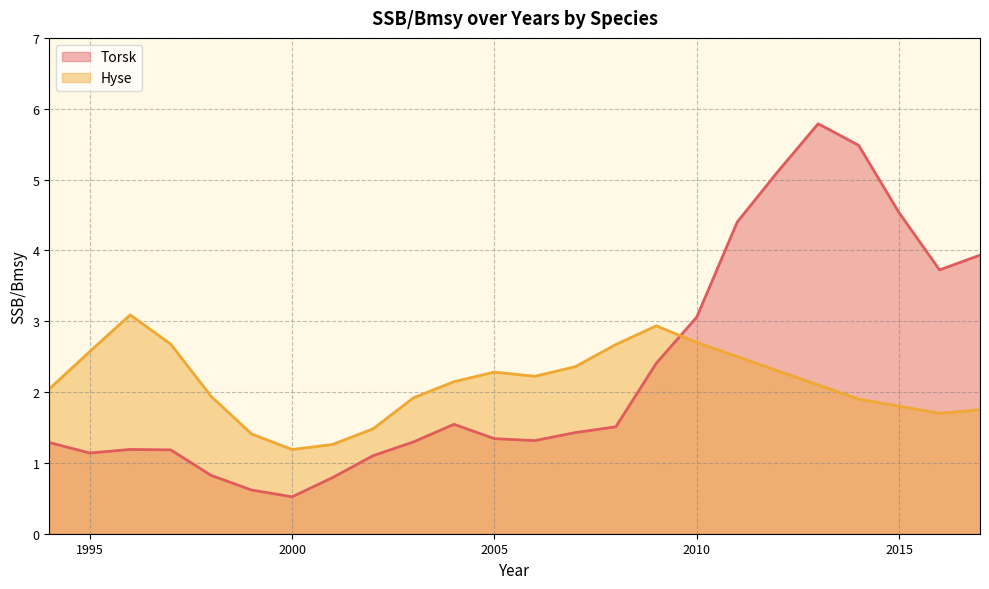

Between 2011 and 2013, which series saw the biggest shift?

Torsk